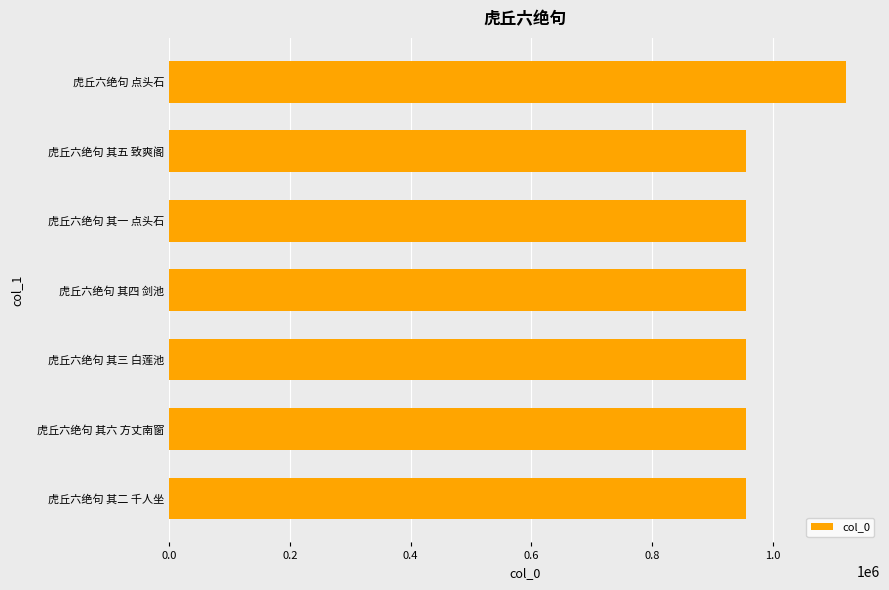

What is the smallest value displayed?

955950